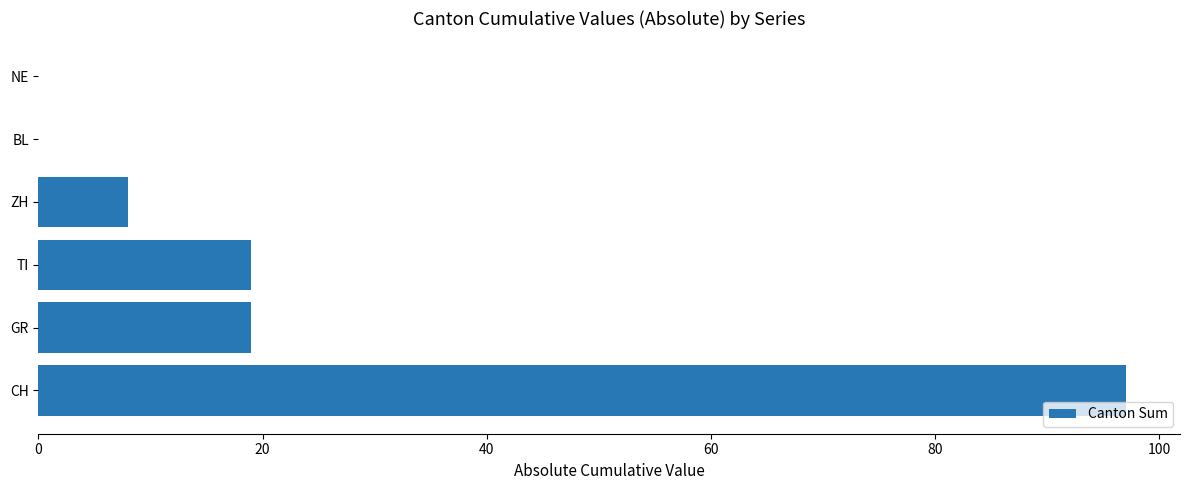

Reading bottom to top, list all the values displayed in this chart.

CH=97	GR=19	TI=19	ZH=8	BL=0	NE=0